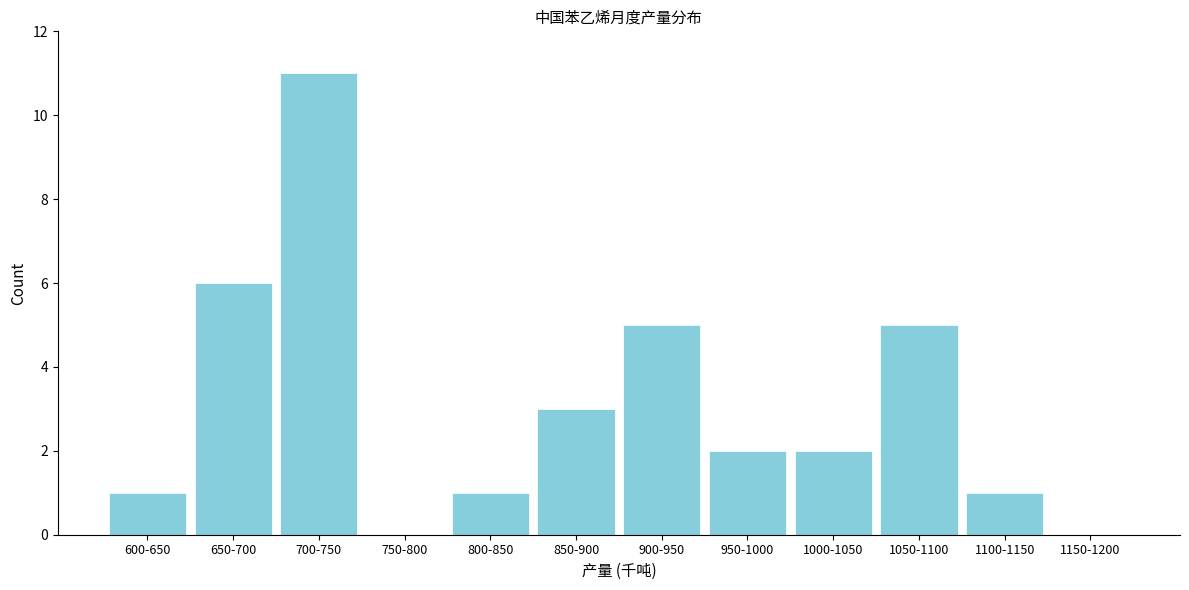

Reading left to right, list all the values displayed in this chart.

600-650=1	650-700=6	700-750=11	750-800=0	800-850=1	850-900=3	900-950=5	950-1000=2	1000-1050=2	1050-1100=5	1100-1150=1	1150-1200=0